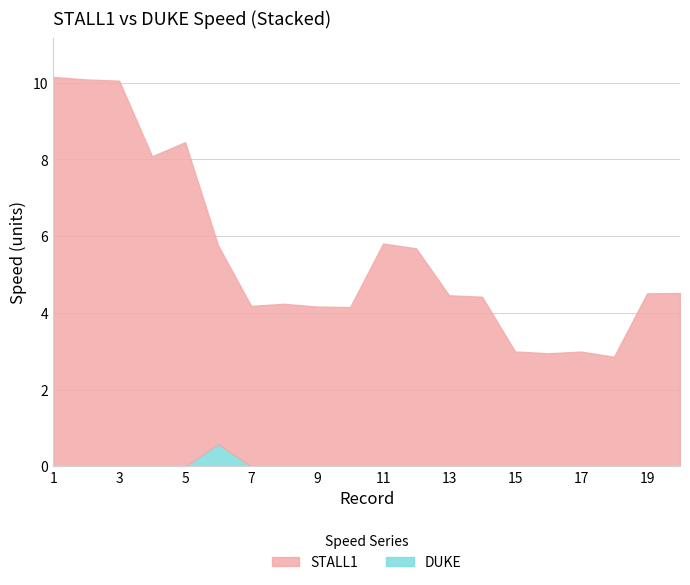

At which label is DUKE closest to 0?

1